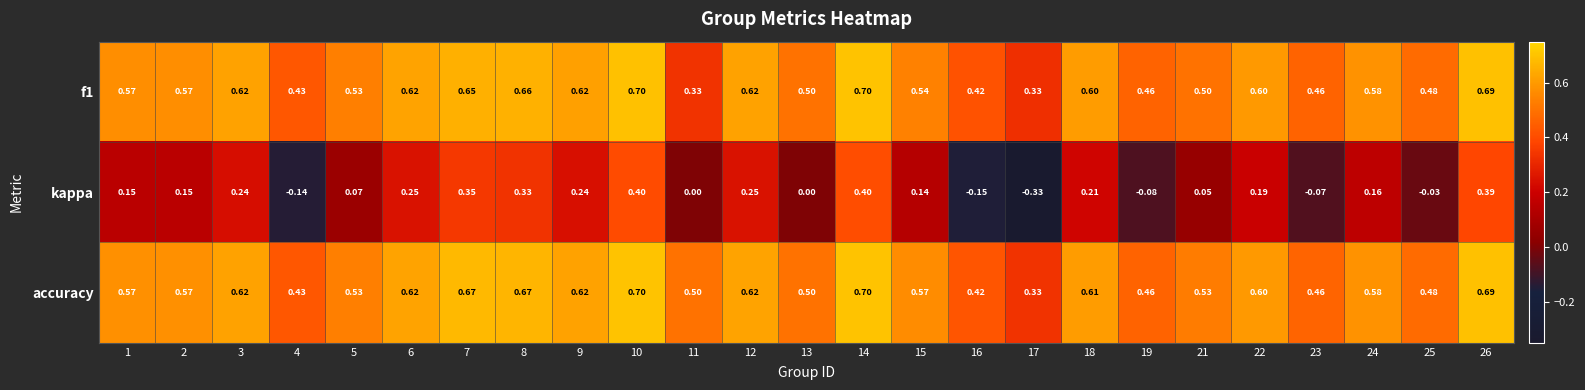

Which series has the largest total across all categories?

accuracy